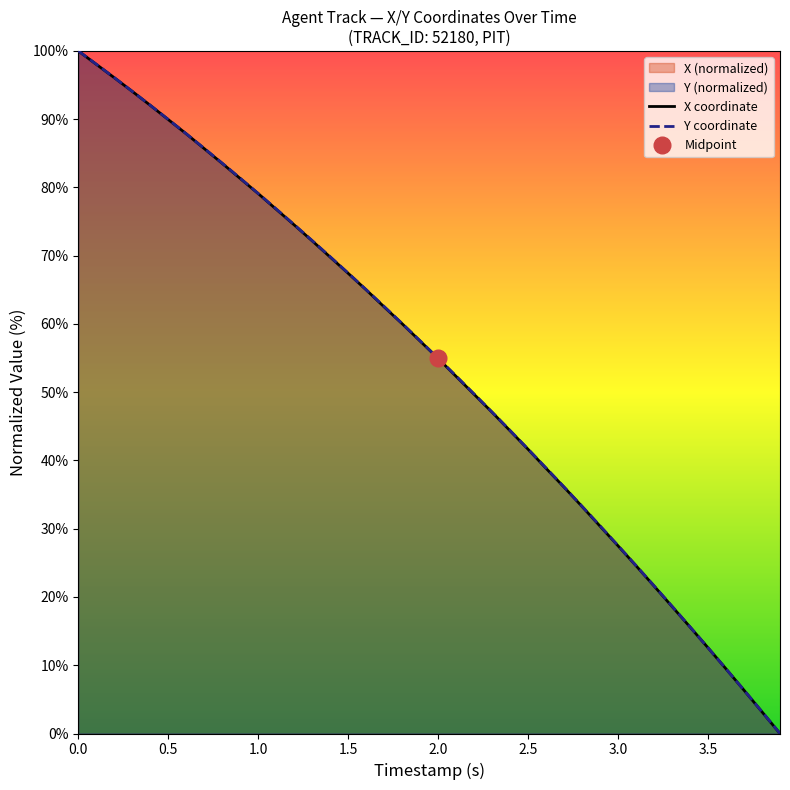

True or false: Y and X cross at least once.

False